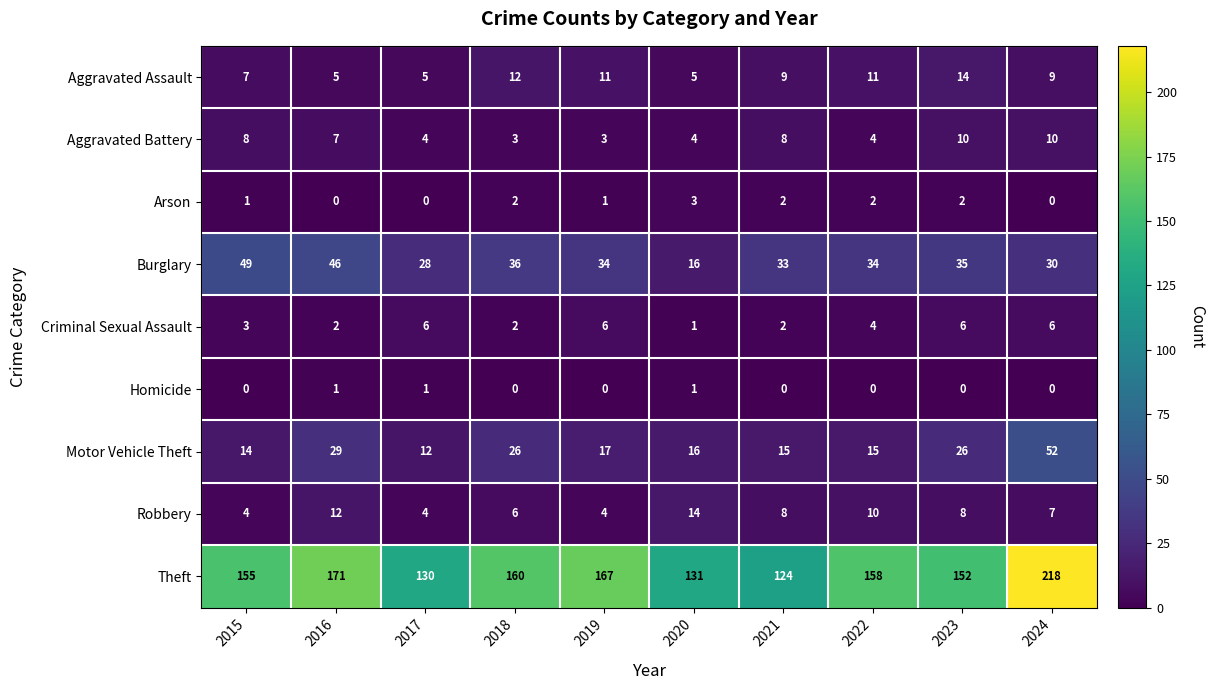

Which series has the widest spread of values?

Theft